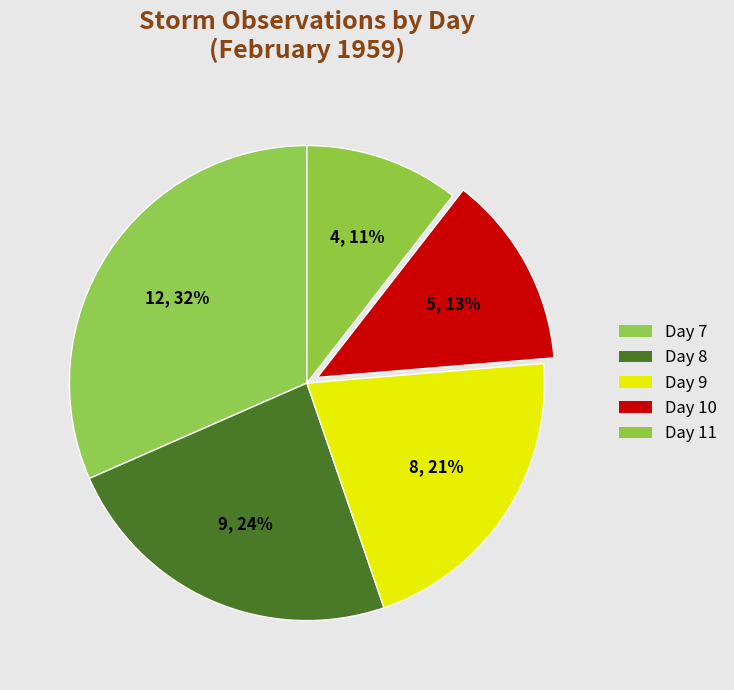

Does any single category account for the majority?

No